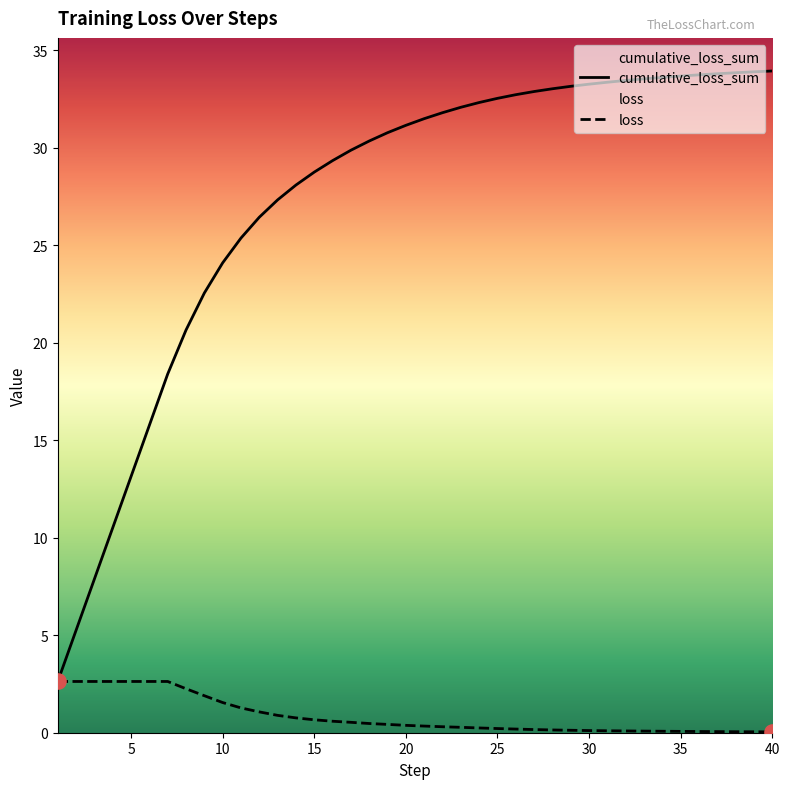

Is the value of loss at 4 greater than the value of cumulative_loss_sum at 15?

No